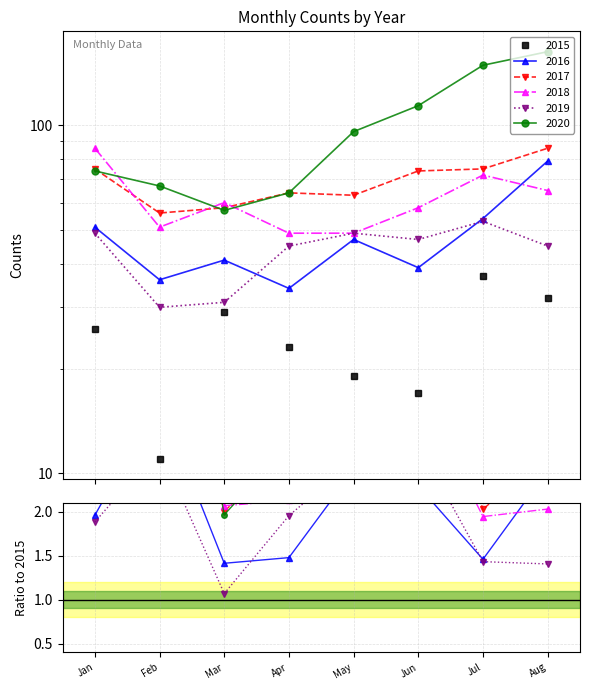

At which category is the sum across all series the highest?

Aug